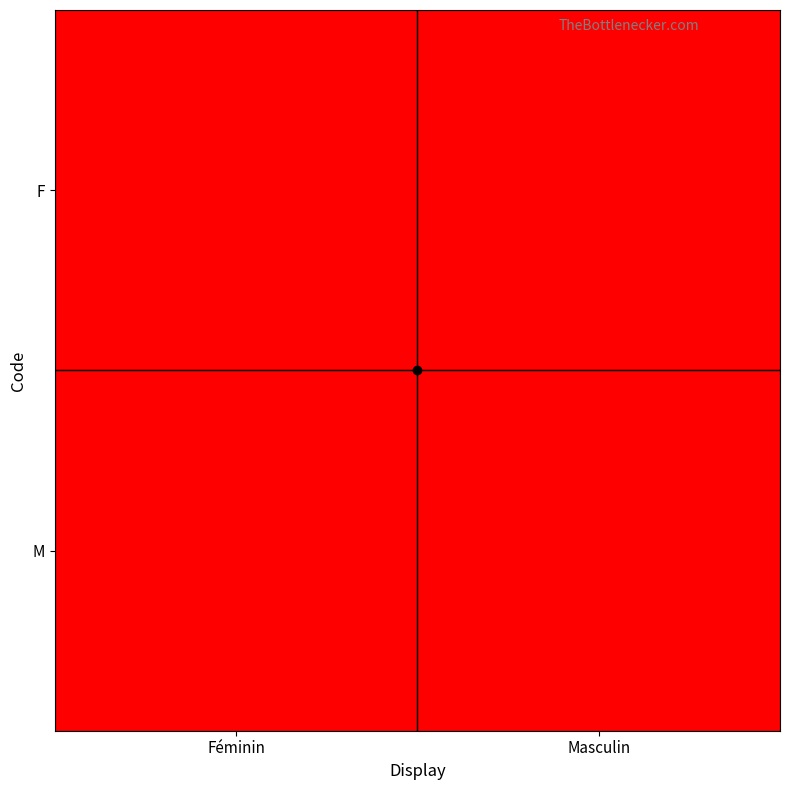

Reading left to right, what are all the values shown in this chart?

F: Féminin=1	Masculin=0
M: Féminin=0	Masculin=1